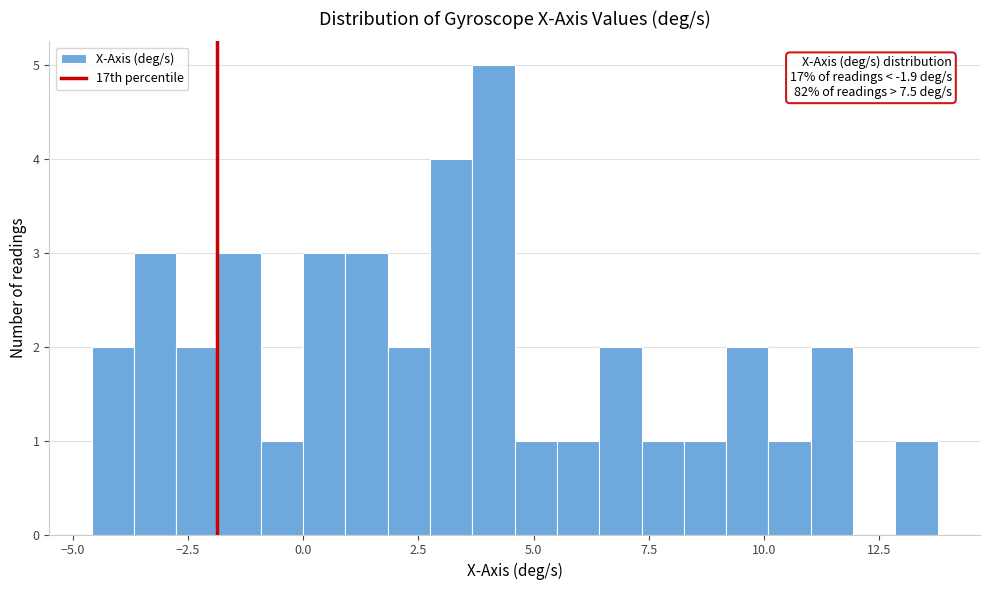

Around what value on the x-axis is the tallest bar? Give the approximate position of its centre, as read against the axis.

4.0